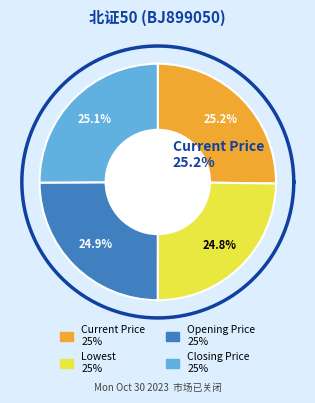

To the nearest percent, what percentage of the pie is Lowest?

25%